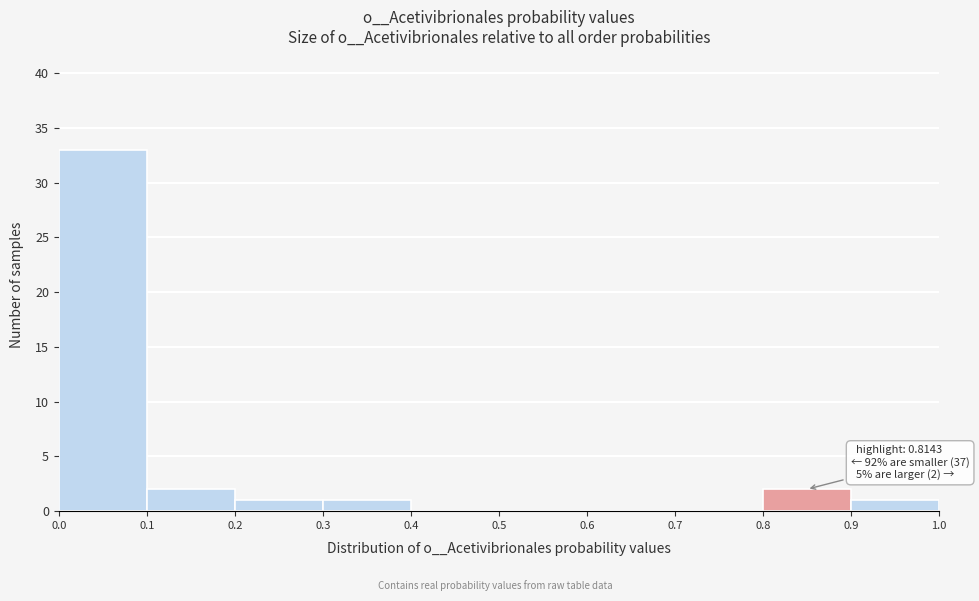

Which range on the x-axis has the tallest bar?

0.0 to 0.1